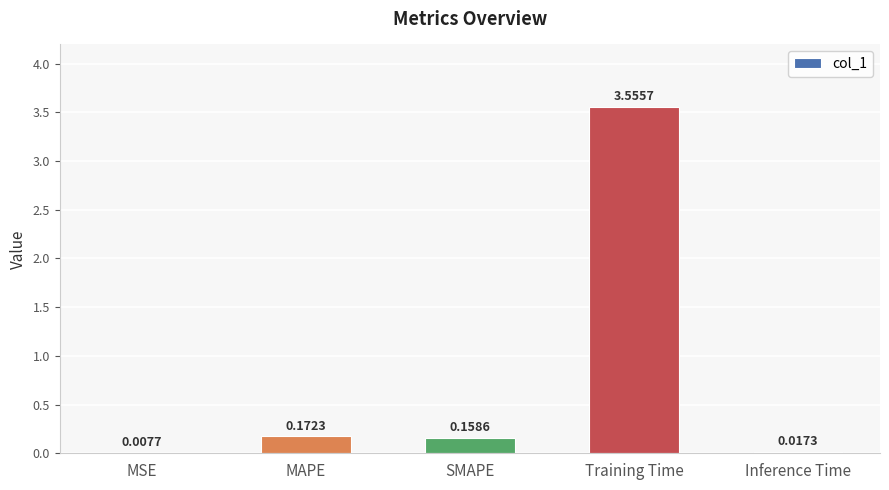

What is the sum of all values?

3.9